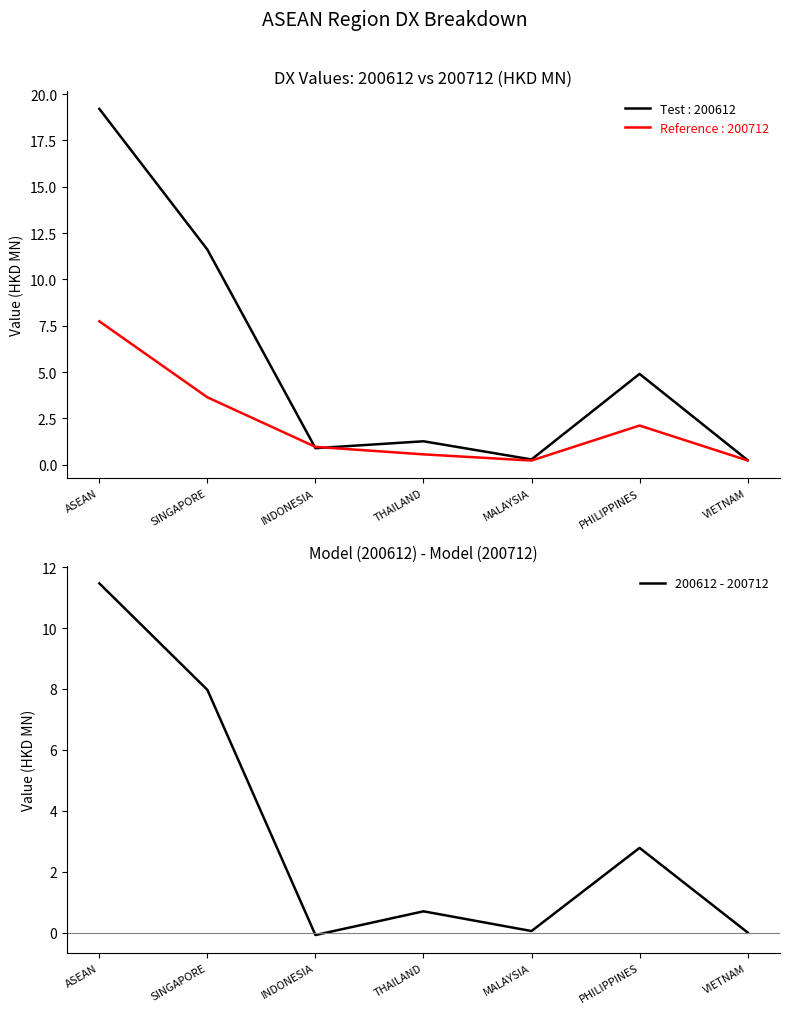

Approximately how many times larger is the value at THAILAND compared to ASEAN?

0.1